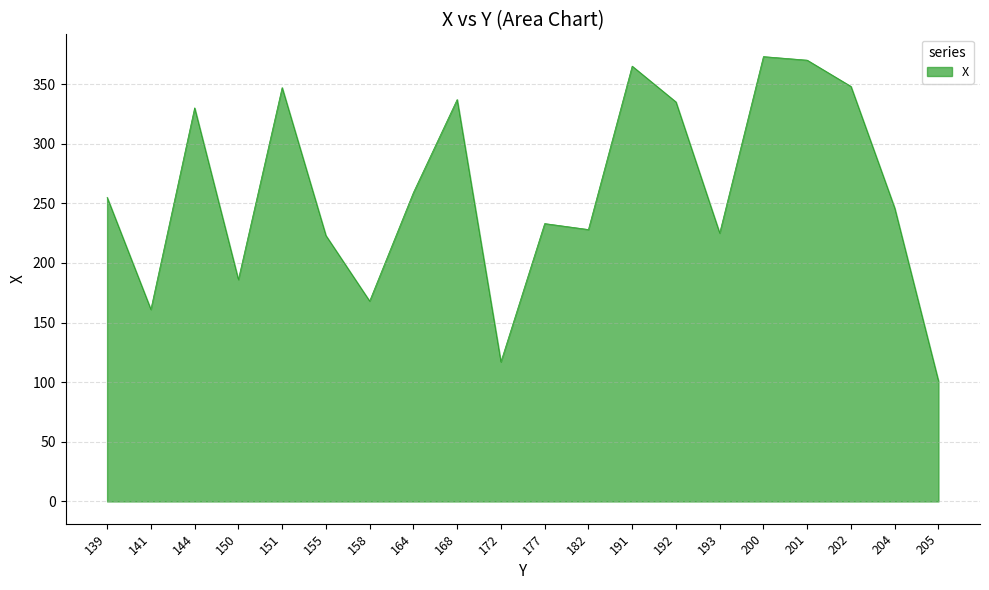

Between 141 and 164, which is larger?

164